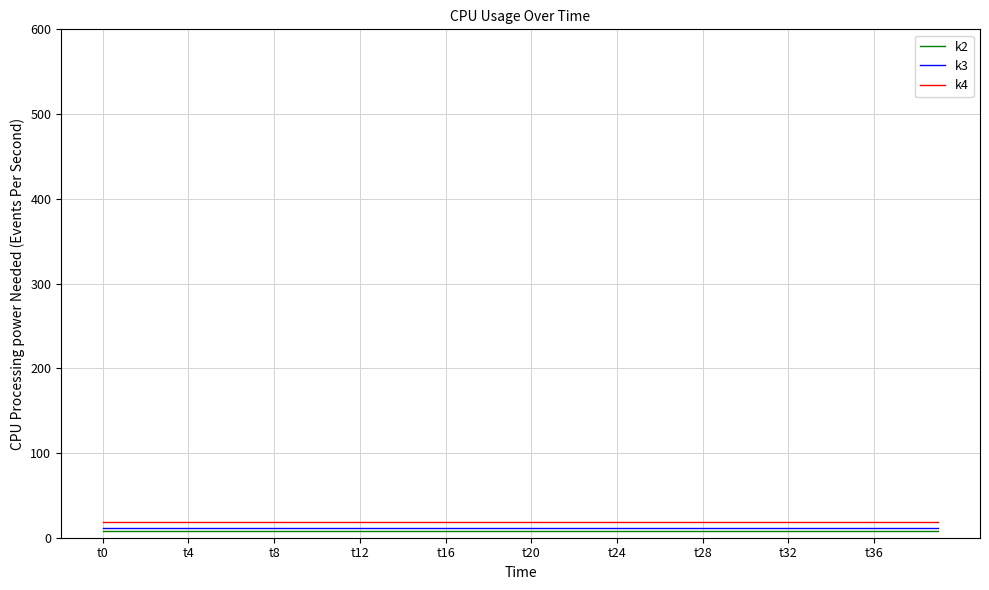

True or false: k3 and k2 cross at least once.

False